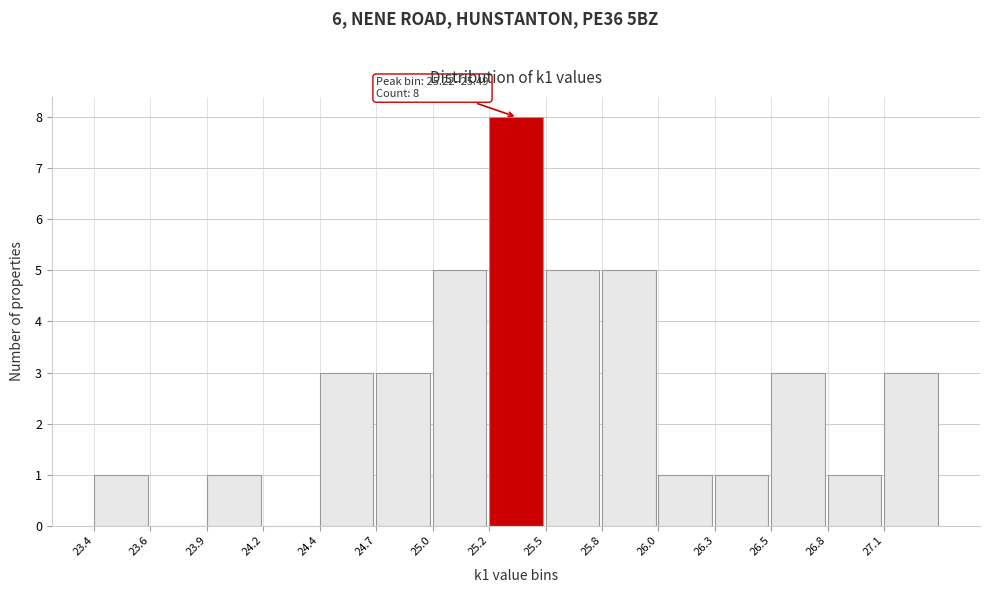

Reading left to right, what are all the values shown in this chart?

23.4=1	23.6=0	23.9=1	24.2=0	24.4=3	24.7=3	25.0=5	25.2=8	25.5=5	25.8=5	26.0=1	26.3=1	26.5=3	26.8=1	27.1=3